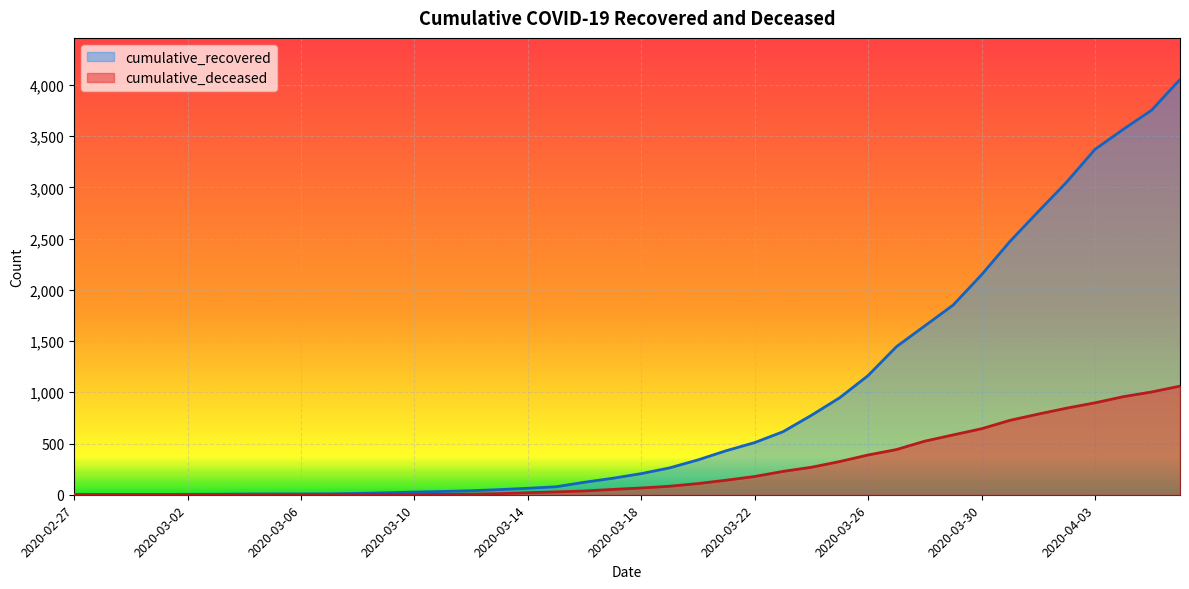

Between 2020-03-10 and 2020-03-16, which series saw the biggest shift?

cumulative_recovered